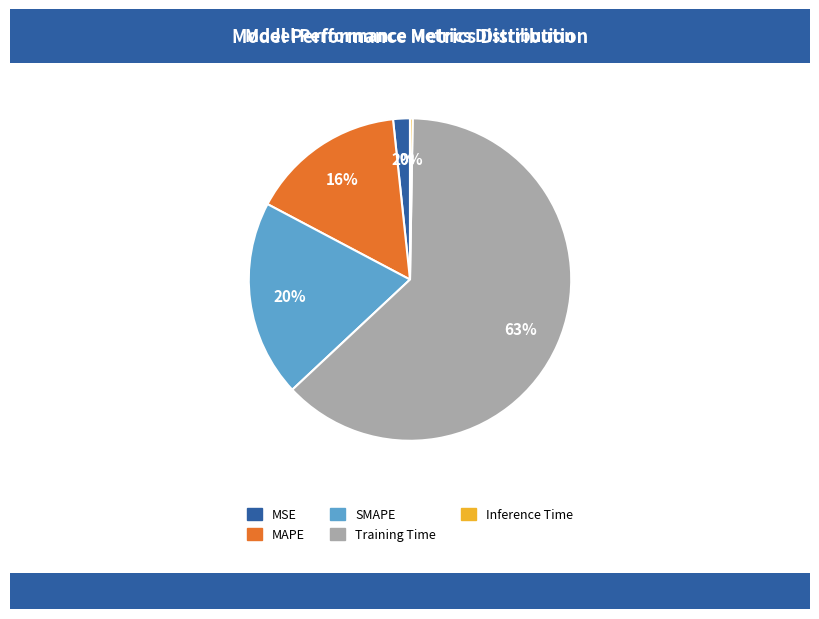

Is Training Time the majority of the pie?

Yes